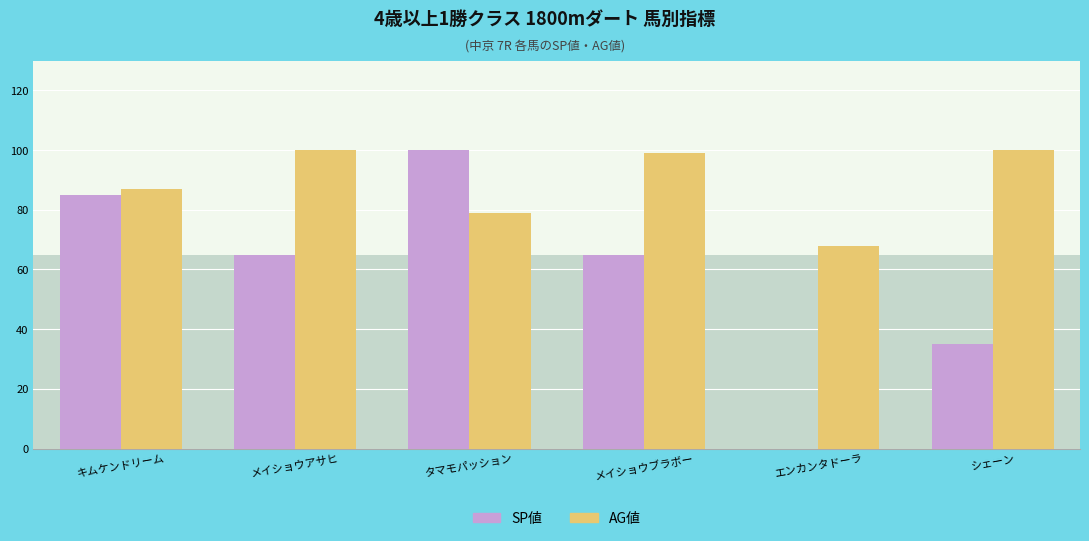

How many data points does each series have?

6